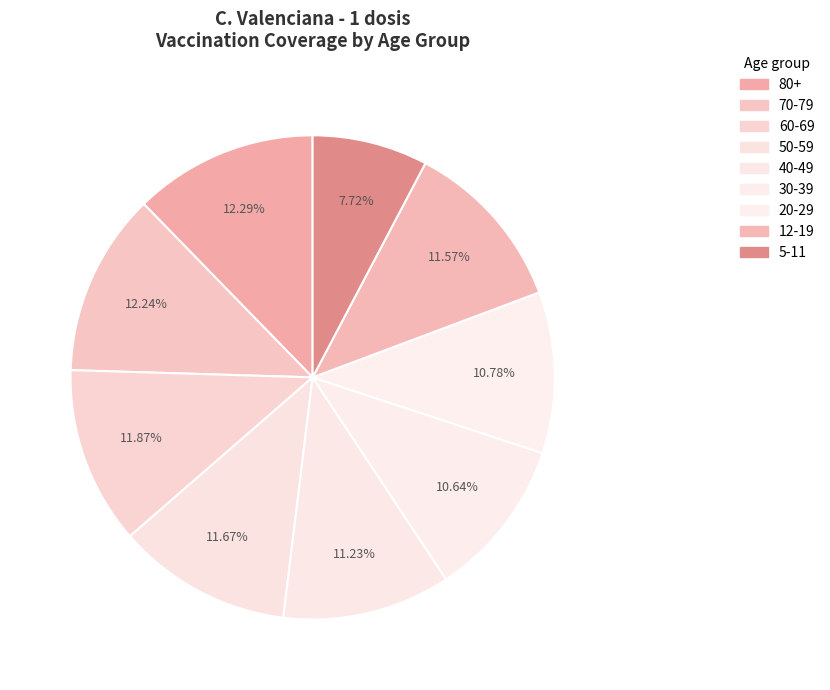

Does 50-59 represent more than half of the total?

No